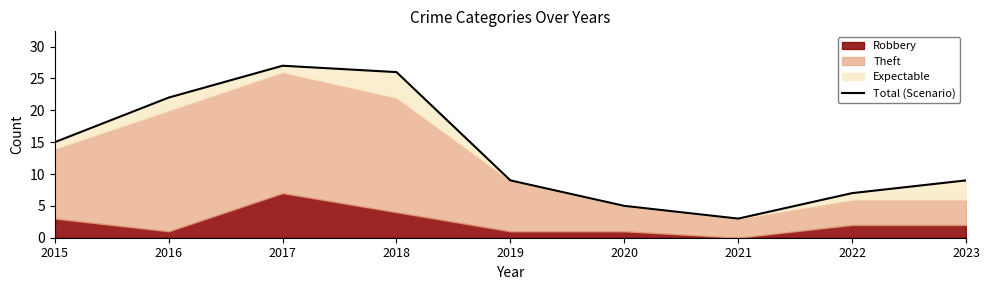

Rank the categories by value from lowest to highest.

2021, 2020, 2022, 2019, 2023, 2015, 2016, 2018, 2017